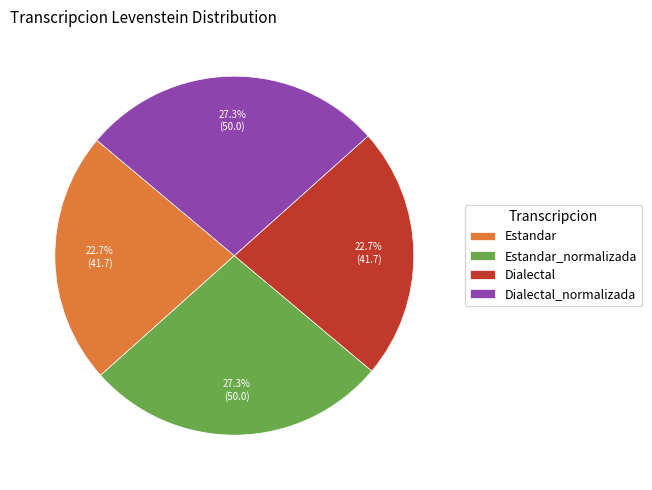

To the nearest percent, what portion does Estandar_normalizada represent?

27%